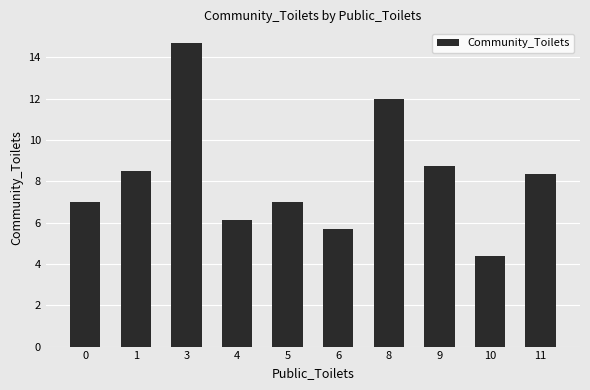

How many values exceed 8?

5